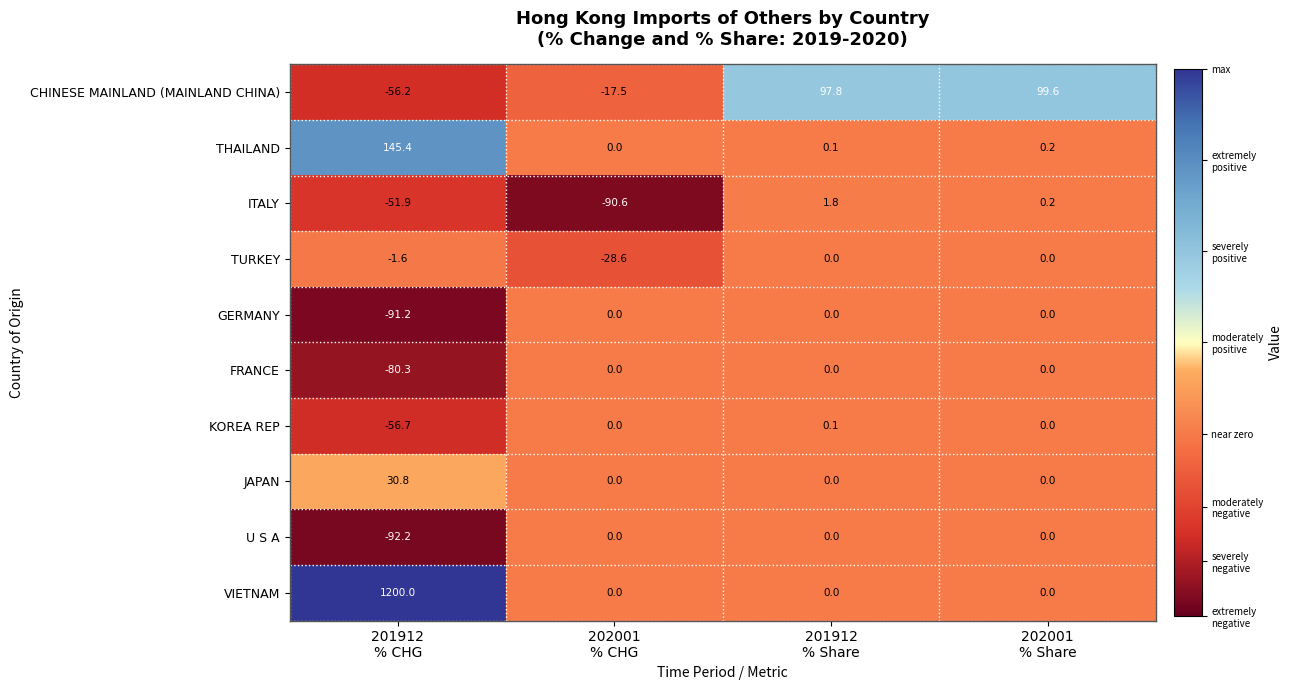

What is the average value of the THAILAND series?

36.4